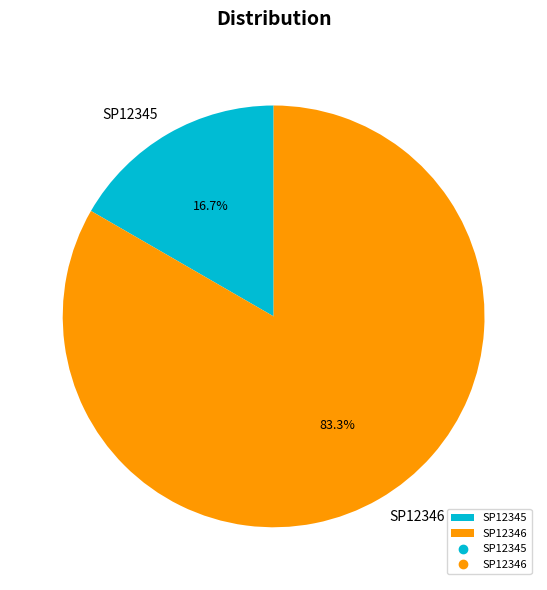

Is SP12345 the majority of the pie?

No